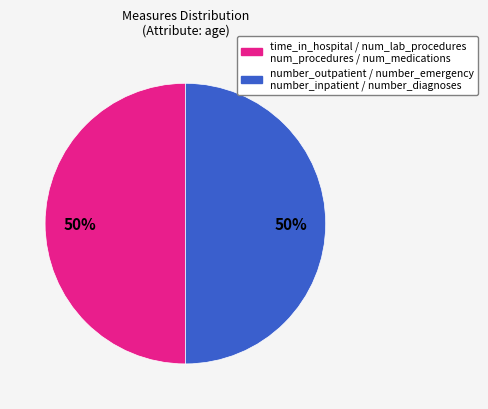

To the nearest percent, what is the average slice percentage?

50%